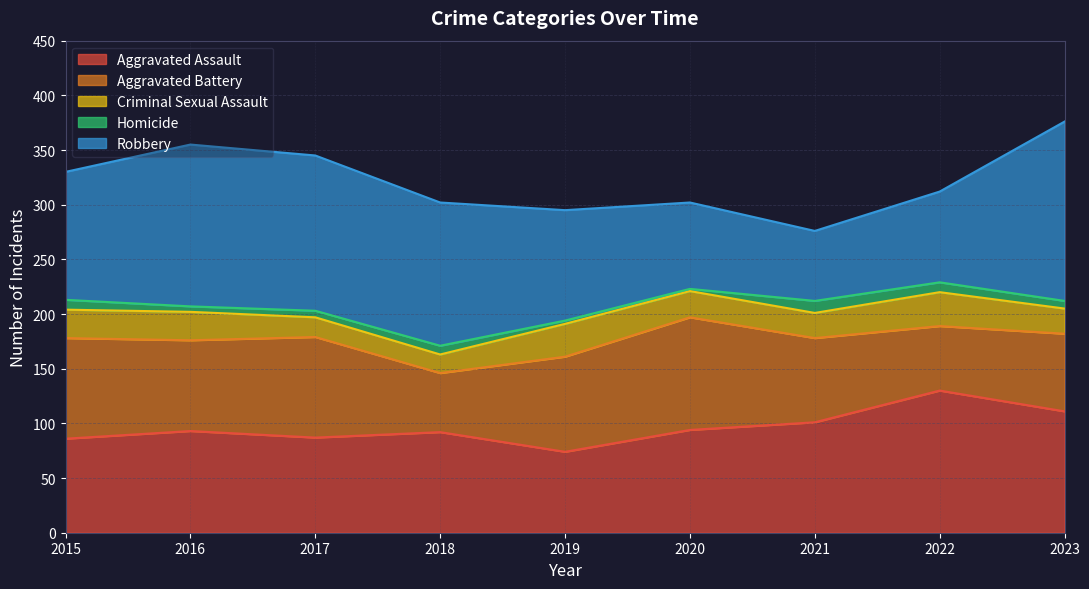

Reading right to left, extract all data points from this chart.

Aggravated Assault: 111	130	101	94	74	92	87	93	86
Aggravated Battery: 71	59	77	103	87	54	92	83	92
Criminal Sexual Assault: 23	31	23	24	30	17	18	26	26
Homicide: 7	9	11	2	3	8	6	5	9
Robbery: 164	83	64	79	101	131	142	148	117